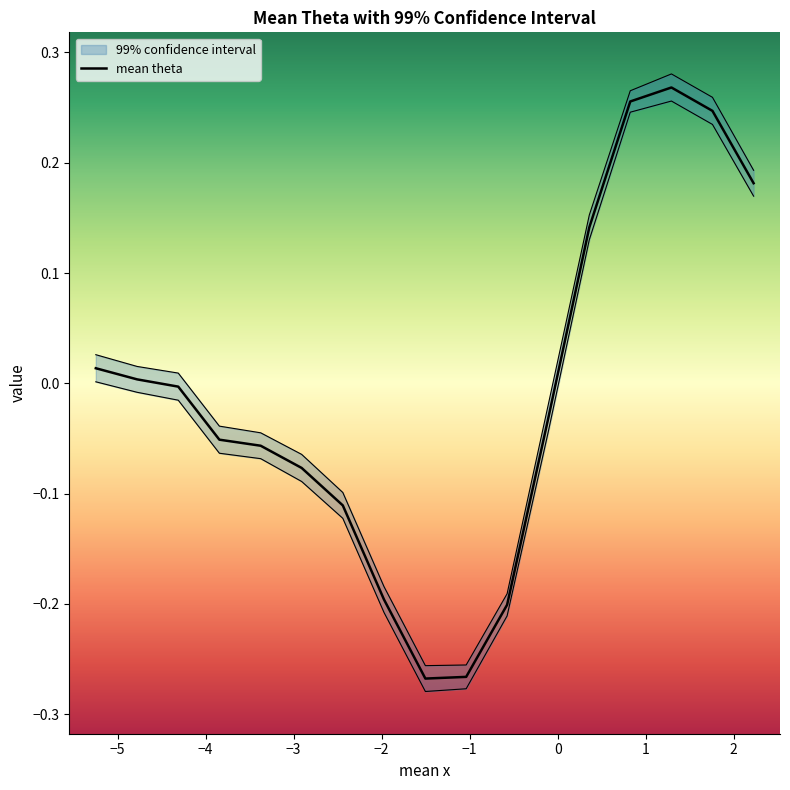

What is the difference between the maximum and minimum values?

0.5